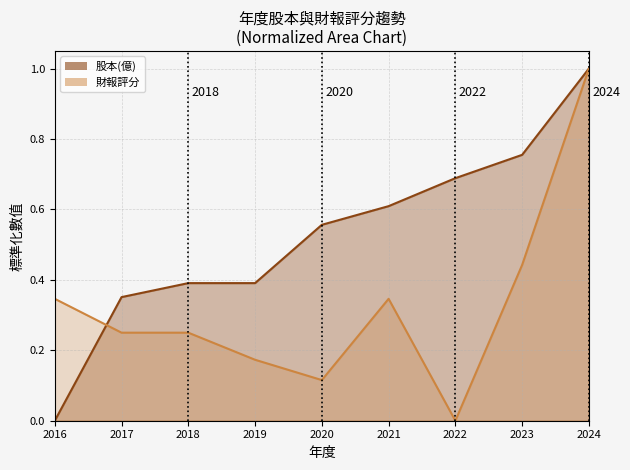

At which category is the sum across all series the highest?

2024